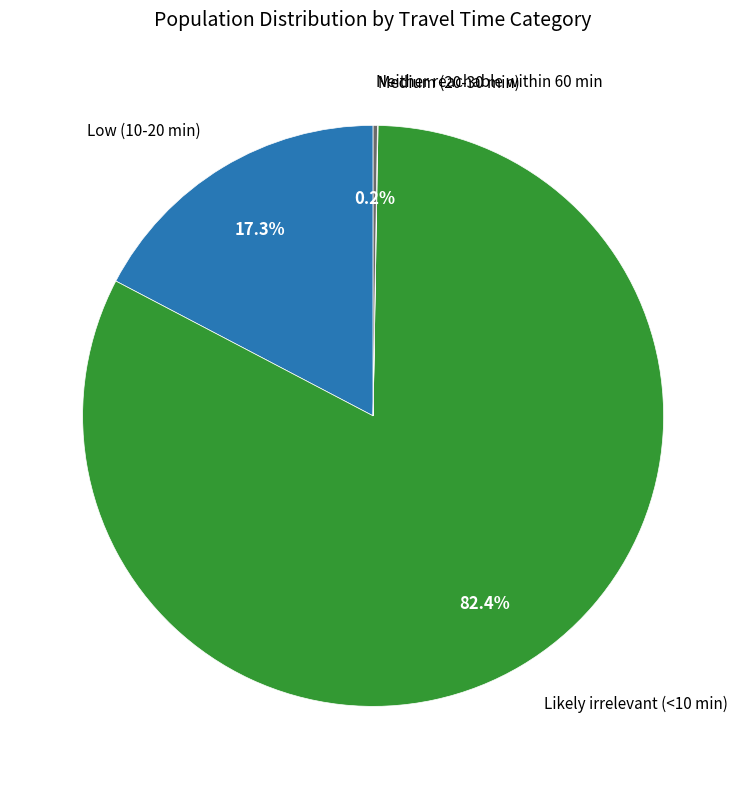

Is there any slice that represents more than half of the pie?

Yes